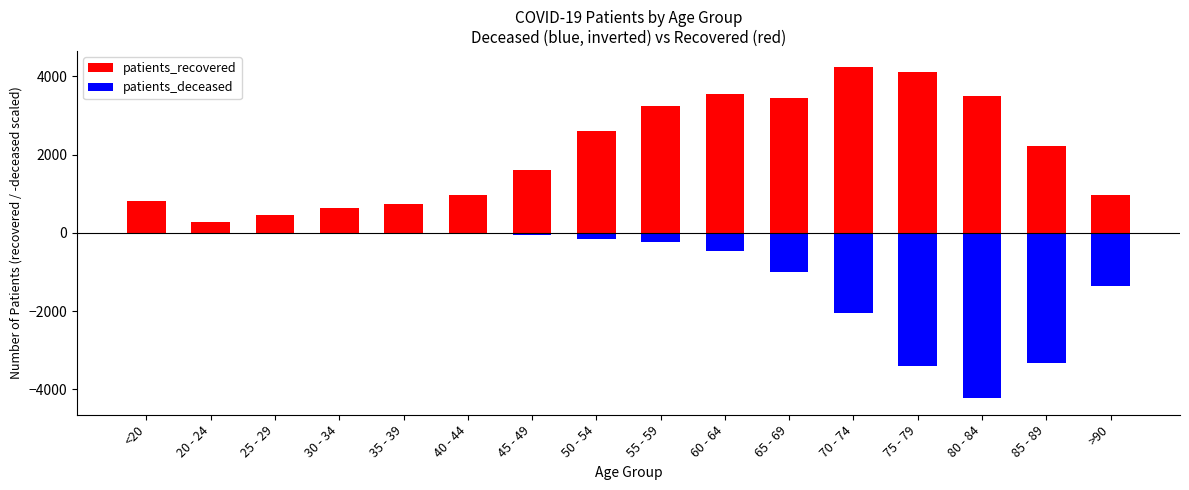

At which category is the sum across all series the highest?

60 - 64